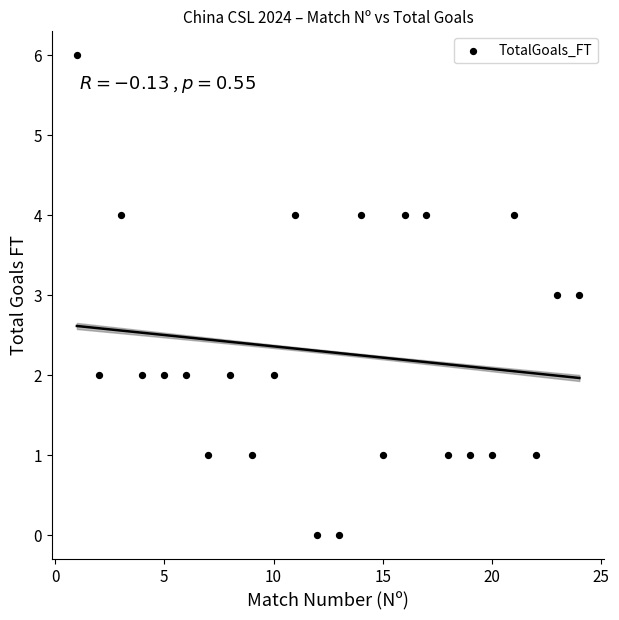

What is the range of X values (max minus min)?

23